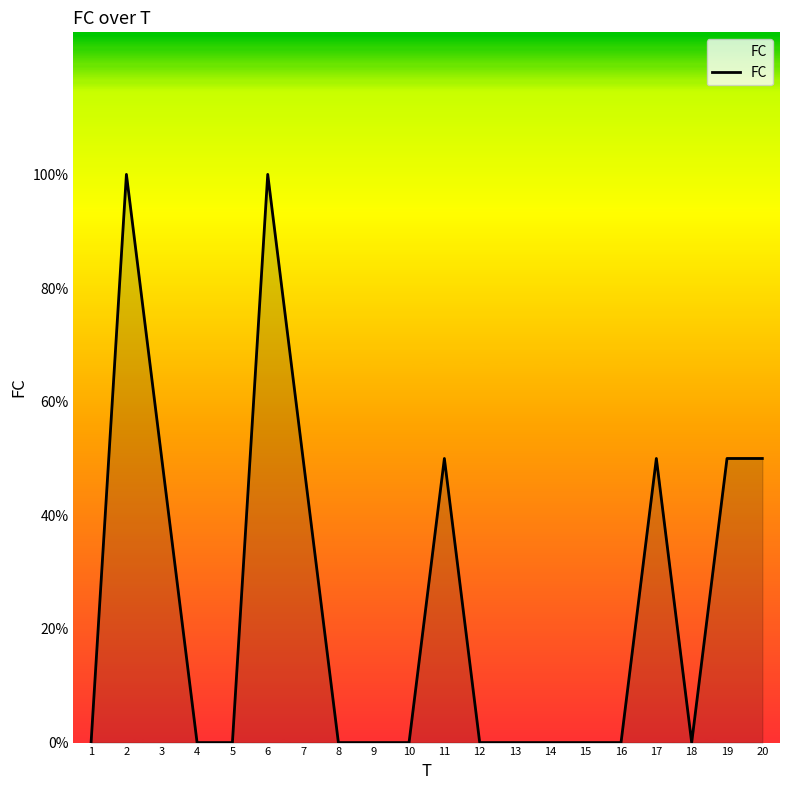

True or false: there are more than 0 points higher than both neighbors.

True